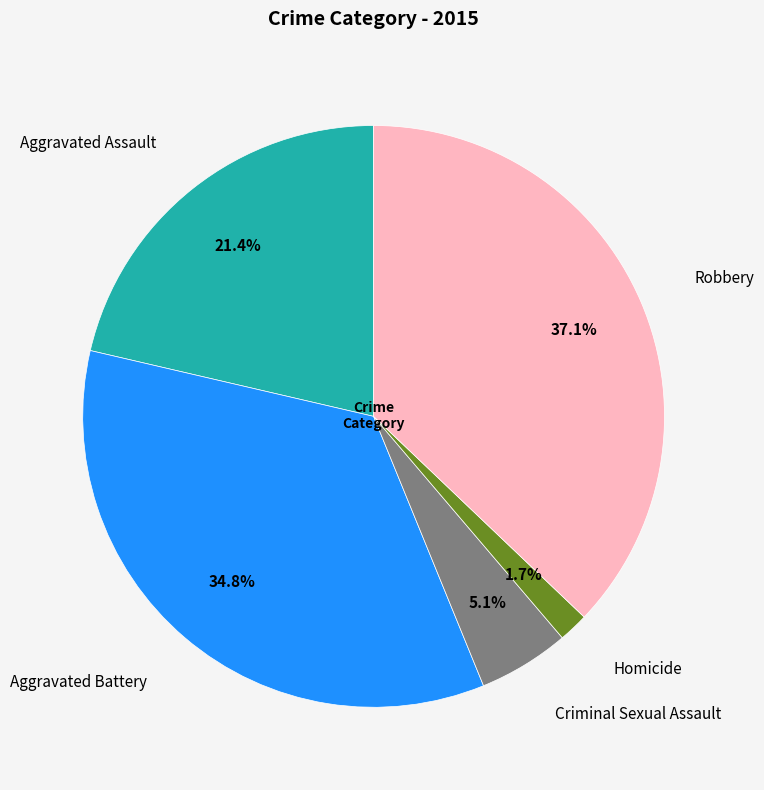

Is there any slice that represents more than half of the pie?

No